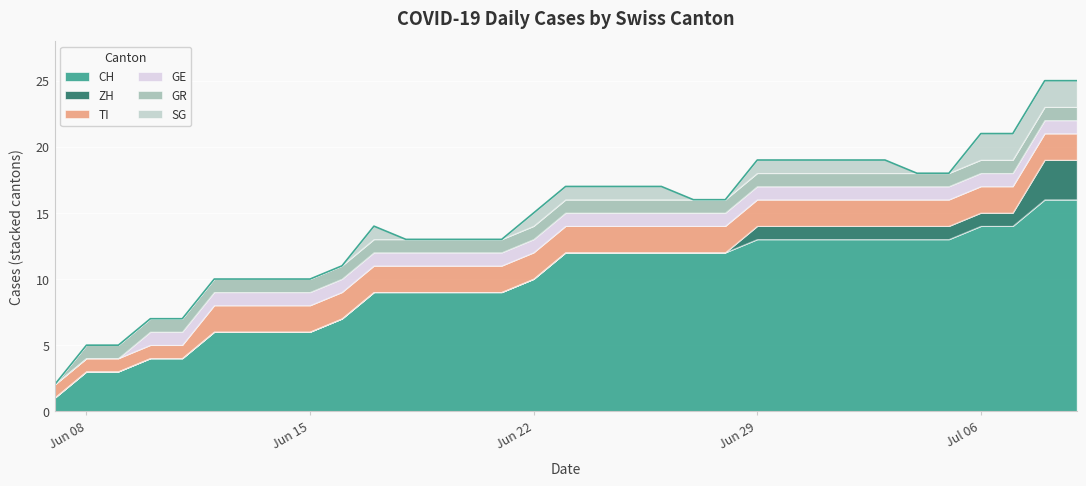

At which category is the sum across all series the highest?

2020-07-08